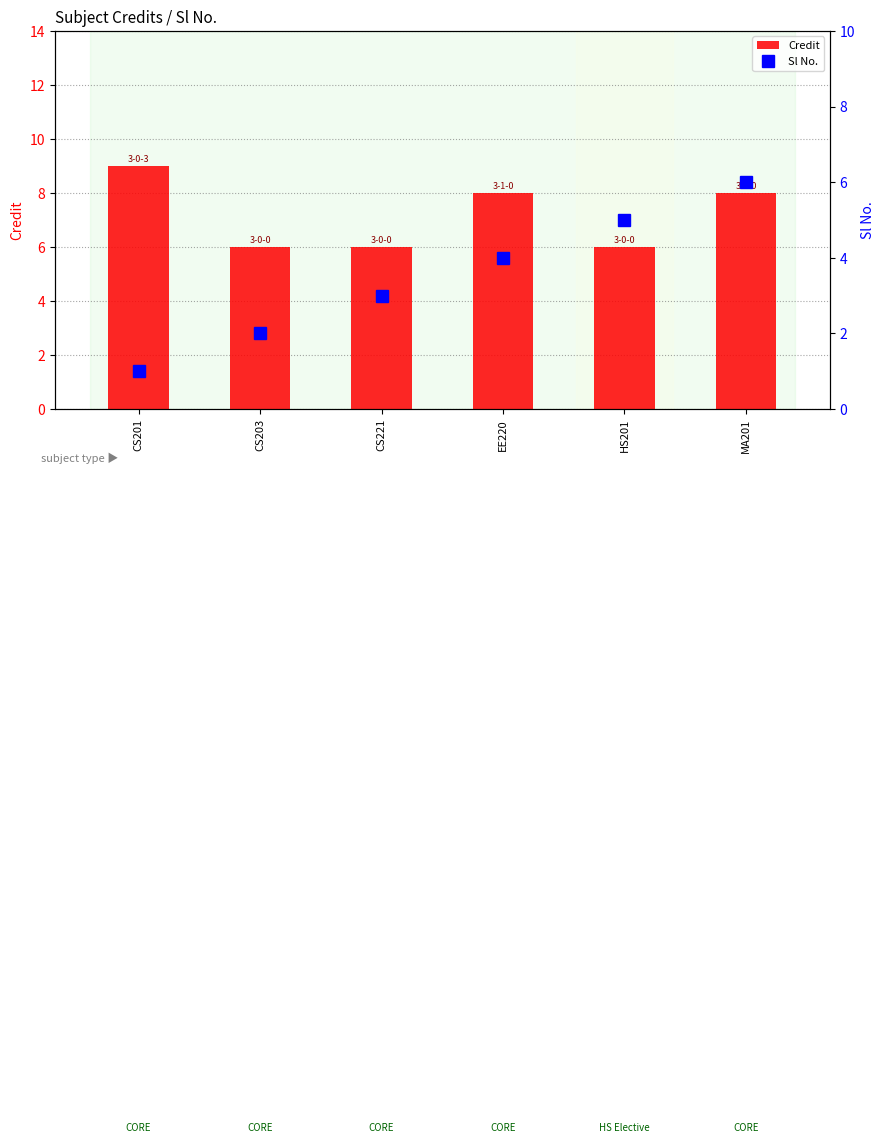

Reading right to left, extract all data points from this chart.

Credit: 8	6	8	6	6	9
Sl No.: 6	5	4	3	2	1